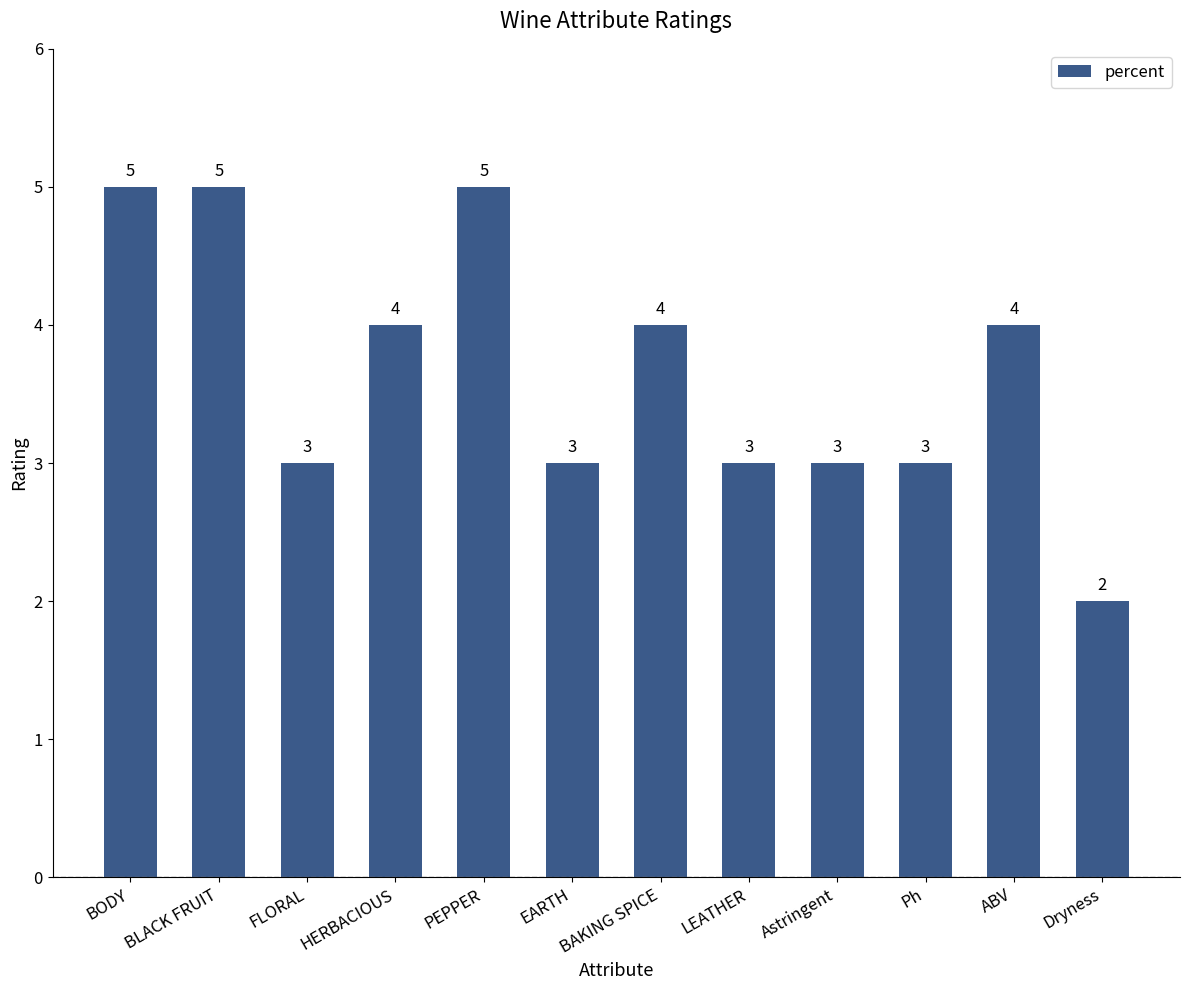

Count the number of data series in this chart.

1